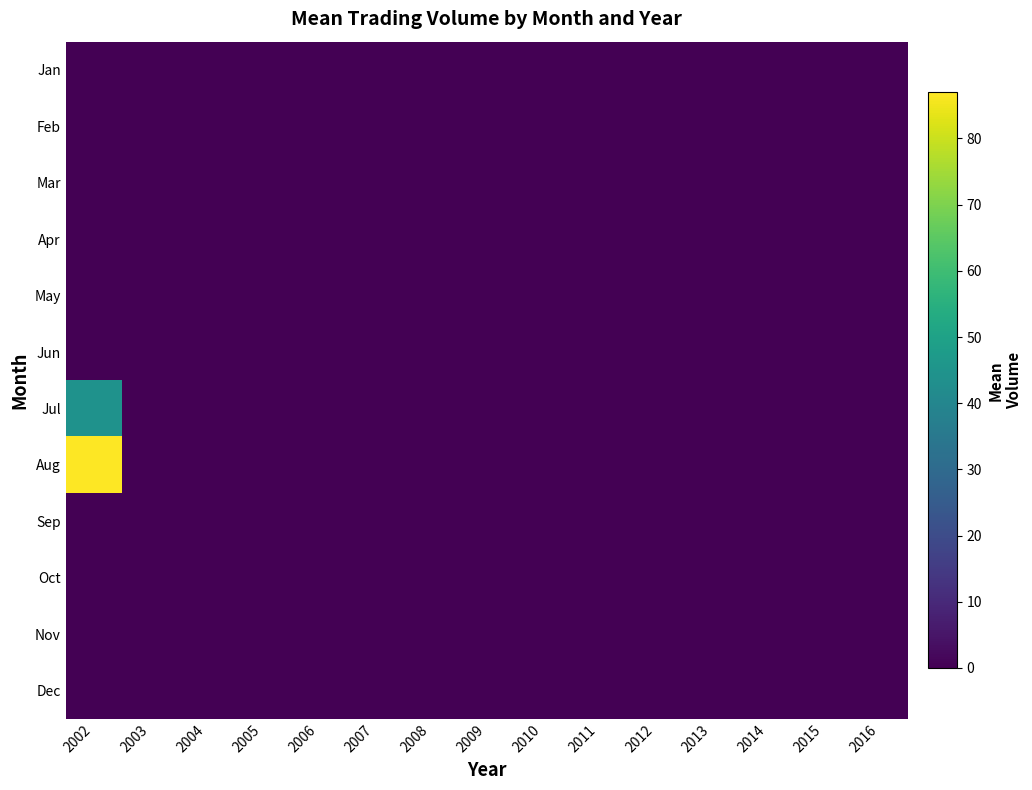

List the series in order of their peak value, lowest first.

Jan, Feb, Mar, Apr, May, Jun, Sep, Oct, Nov, Dec, Jul, Aug